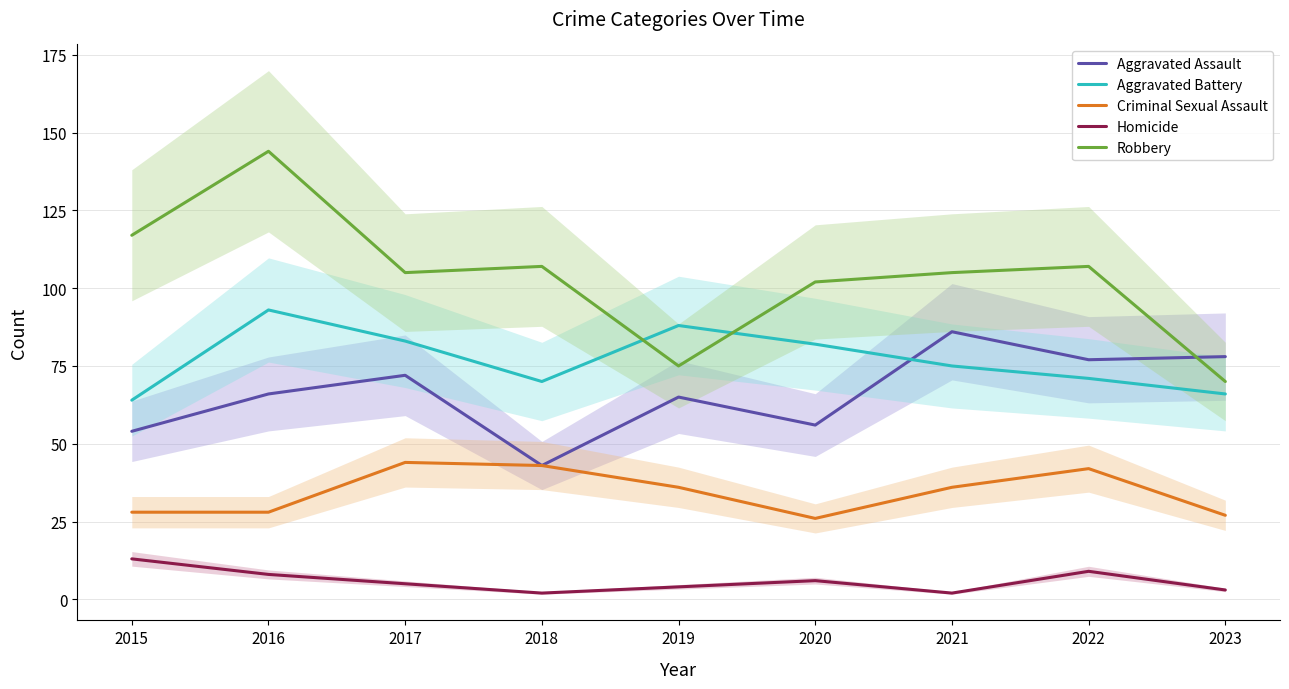

At 2020, list the series in order from largest to smallest.

Robbery, Aggravated Battery, Aggravated Assault, Criminal Sexual Assault, Homicide